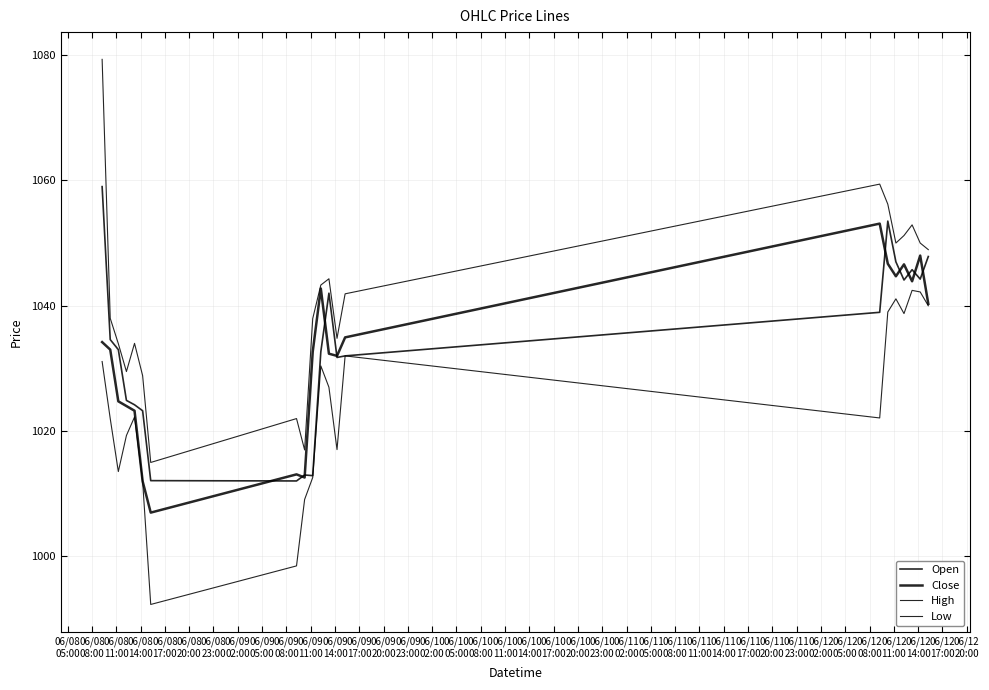

Is this an area chart (filled region under the line)?

No